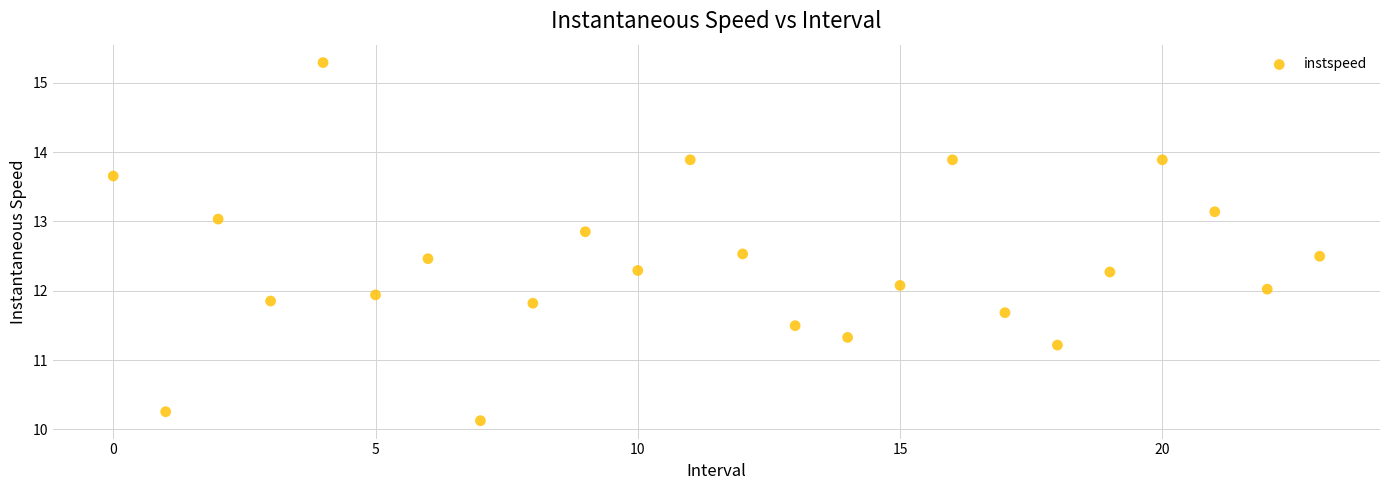

What is the range of Y values (max minus min)?

5.2